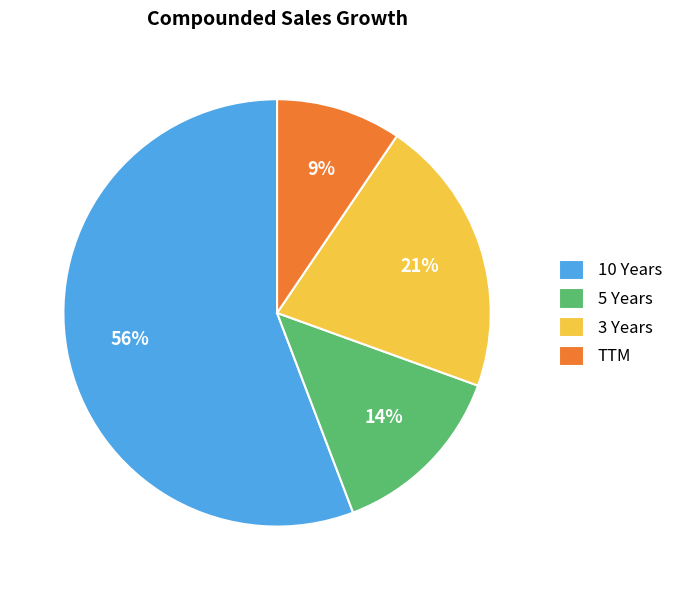

True or false: 5 Years accounts for 14% of the total.

True